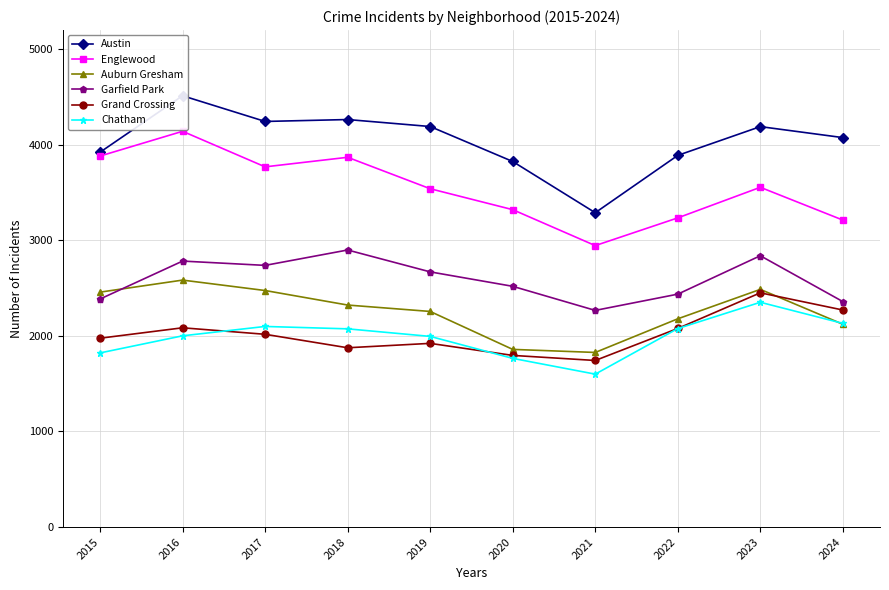

Which category has the lowest value in the Garfield Park series?

2021